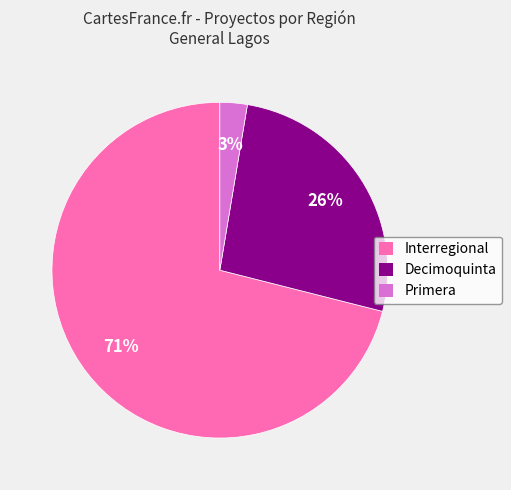

Does Interregional account for over 50% of the chart?

Yes